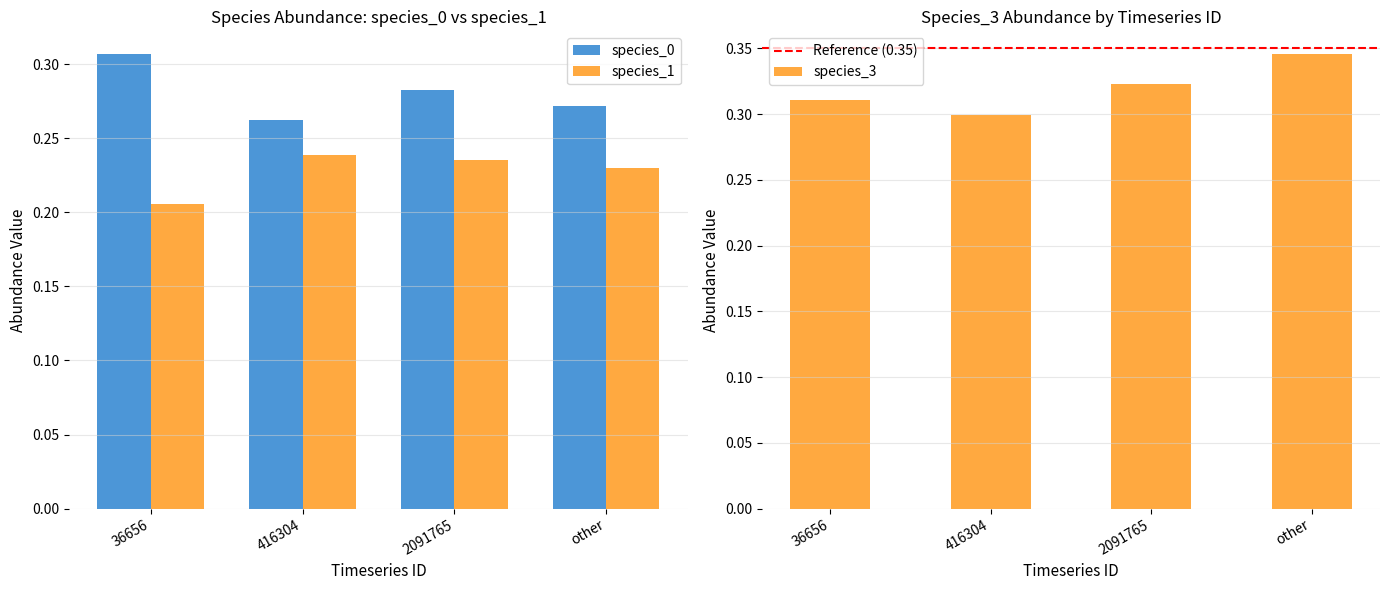

Is it true that species_3 equals 0.3 at other?

True